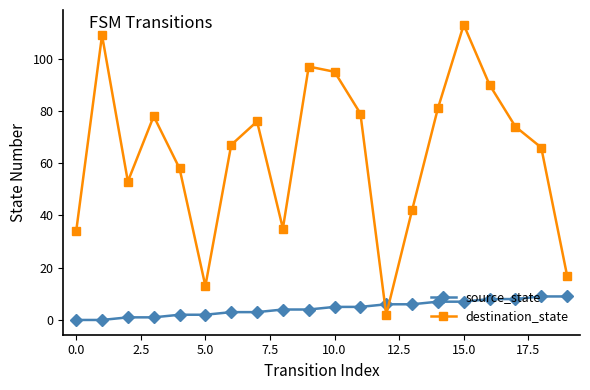

Which series has the largest range (max minus min)?

destination_state